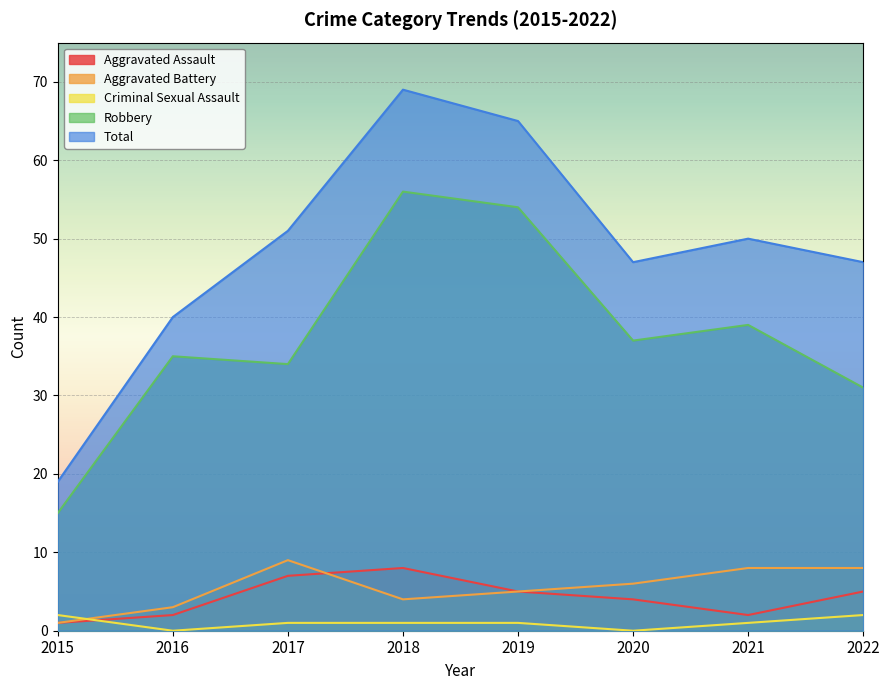

True or false: Robbery and Aggravated Assault cross at least once.

False